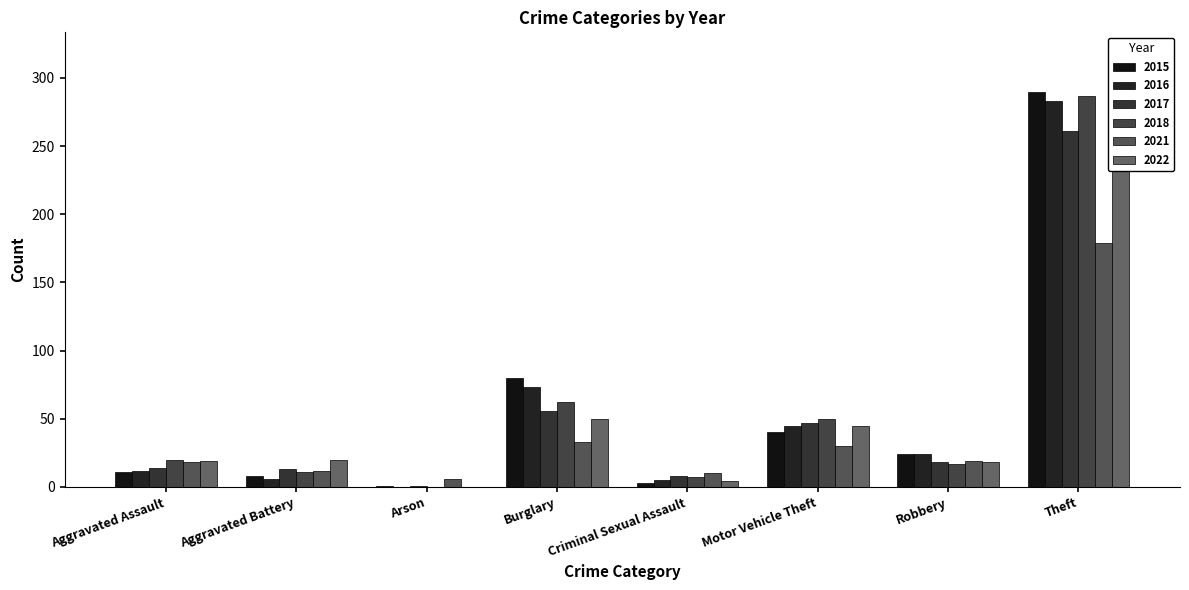

Which series has the largest range (max minus min)?

2015